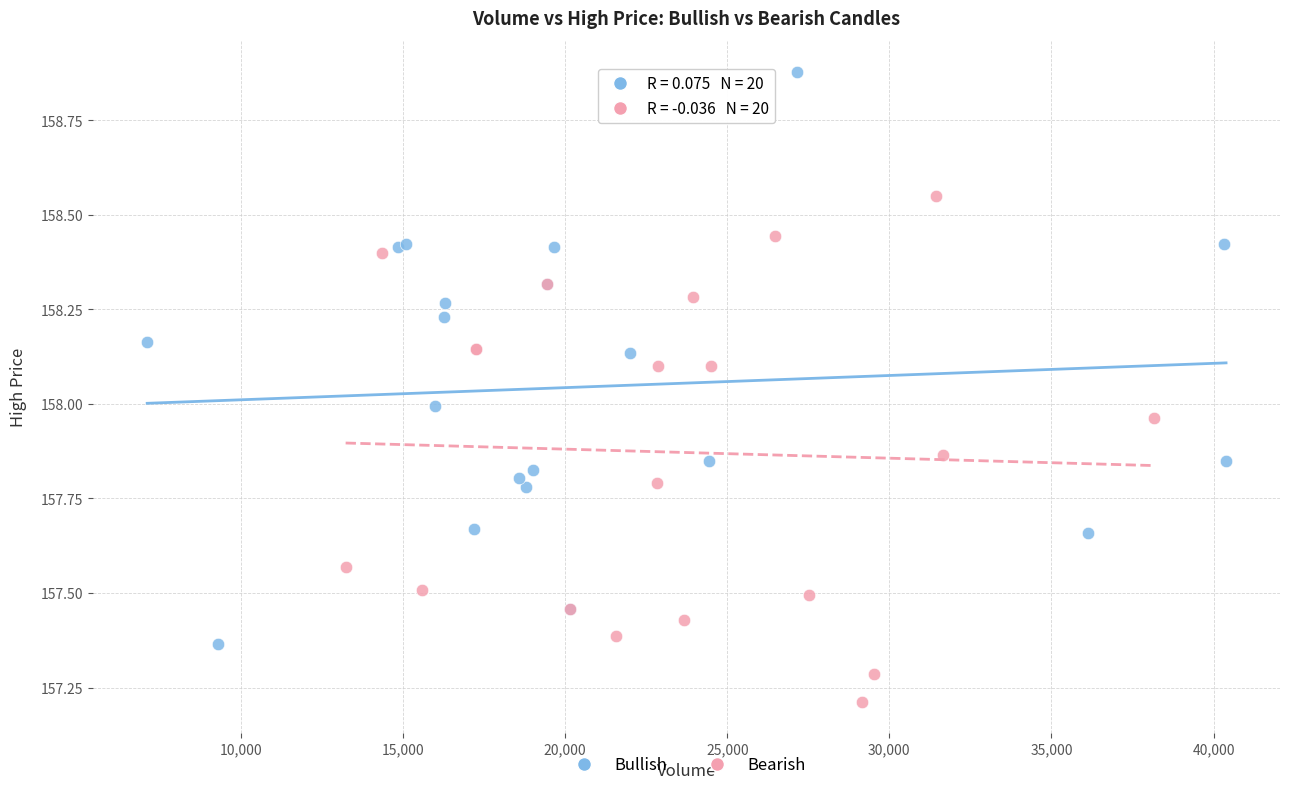

Which series contains the lowest Y value?

Bearish